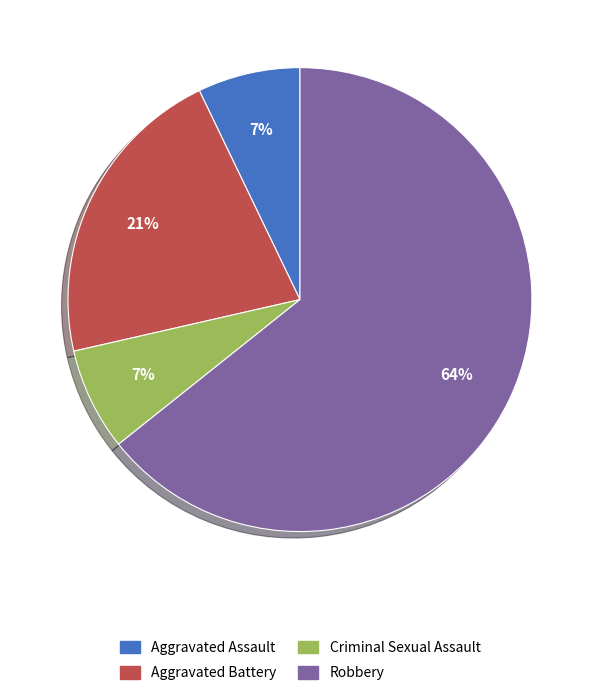

To the nearest percent, what is the difference between the Aggravated Battery and Criminal Sexual Assault slice percentages?

14%